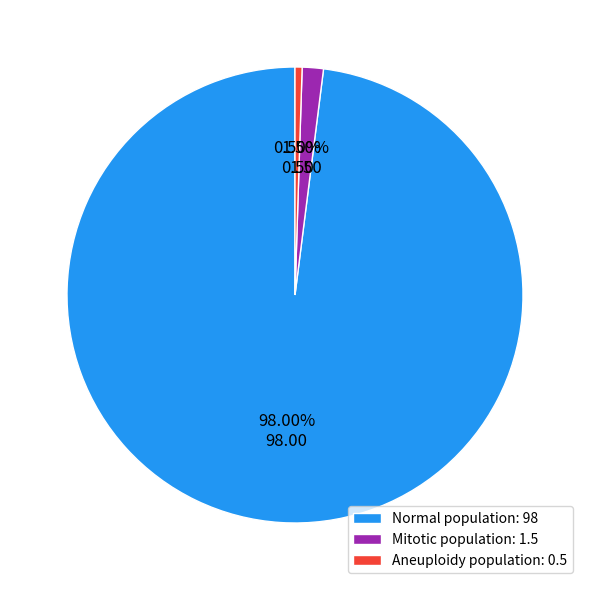

Approximately how many times larger is the value at Aneuploidy population compared to Mitotic population?

0.3